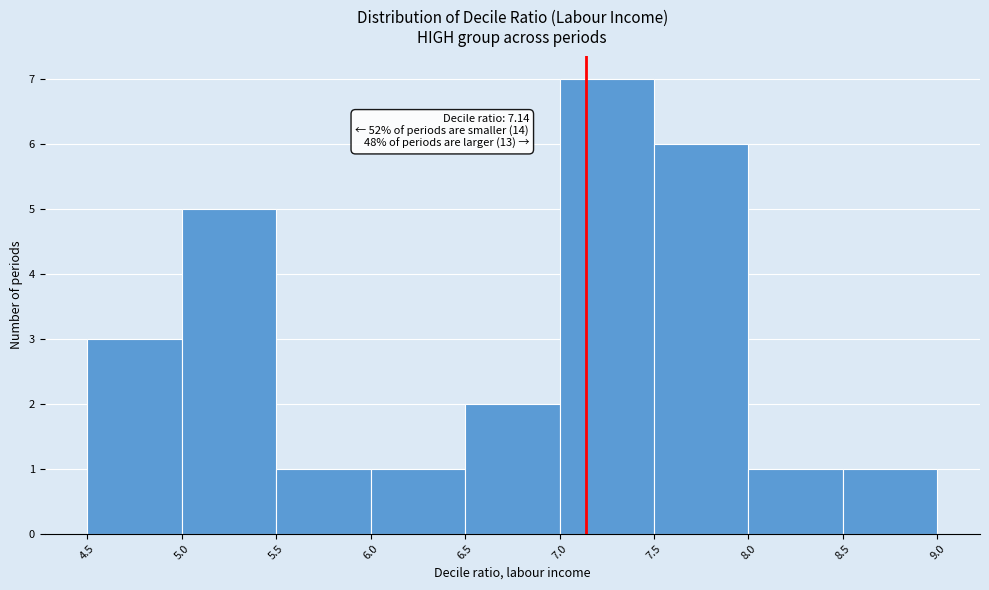

Over which range of the x-axis is the bar tallest?

7.0 to 7.5